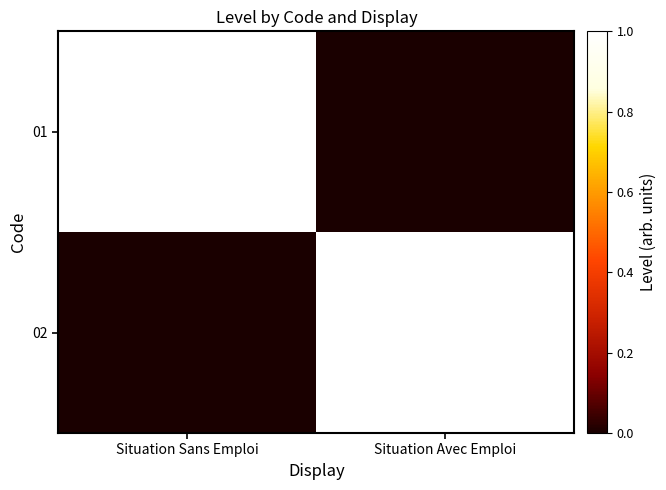

Which series has the largest total across all categories?

01